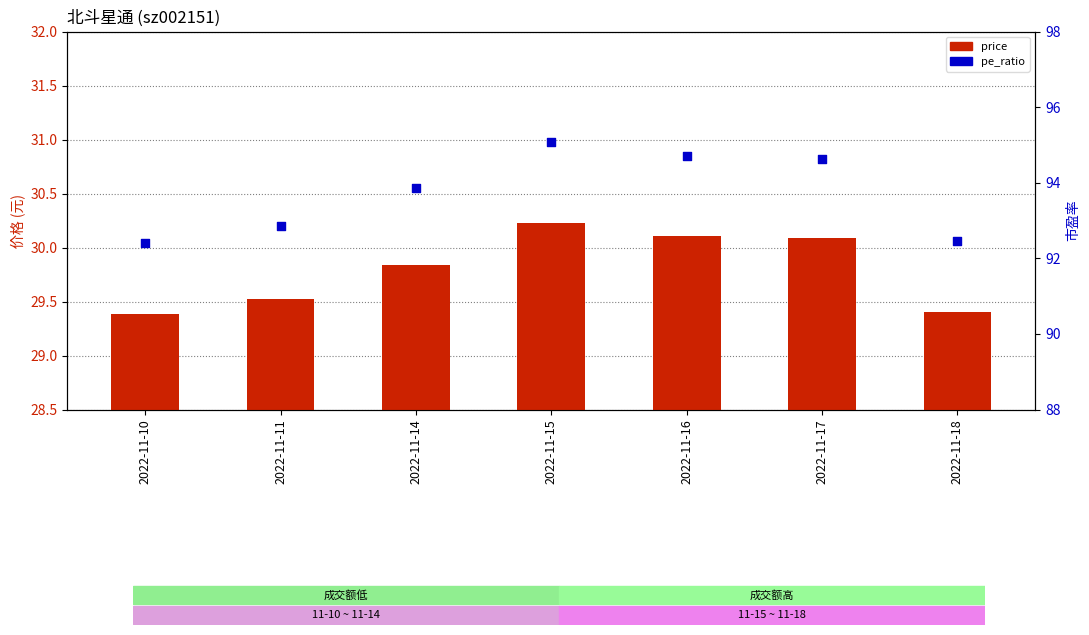

Which series has the widest spread of Y values?

pe_ratio